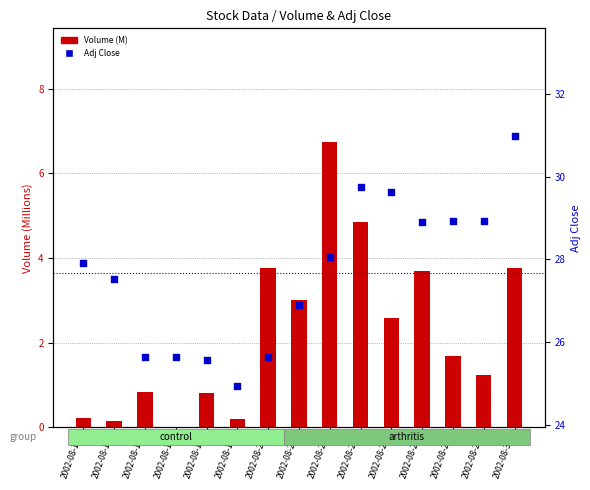

Is the value of Volume (M) at 2002-08-28 greater than the value of Adj Close at 2002-08-16?

No